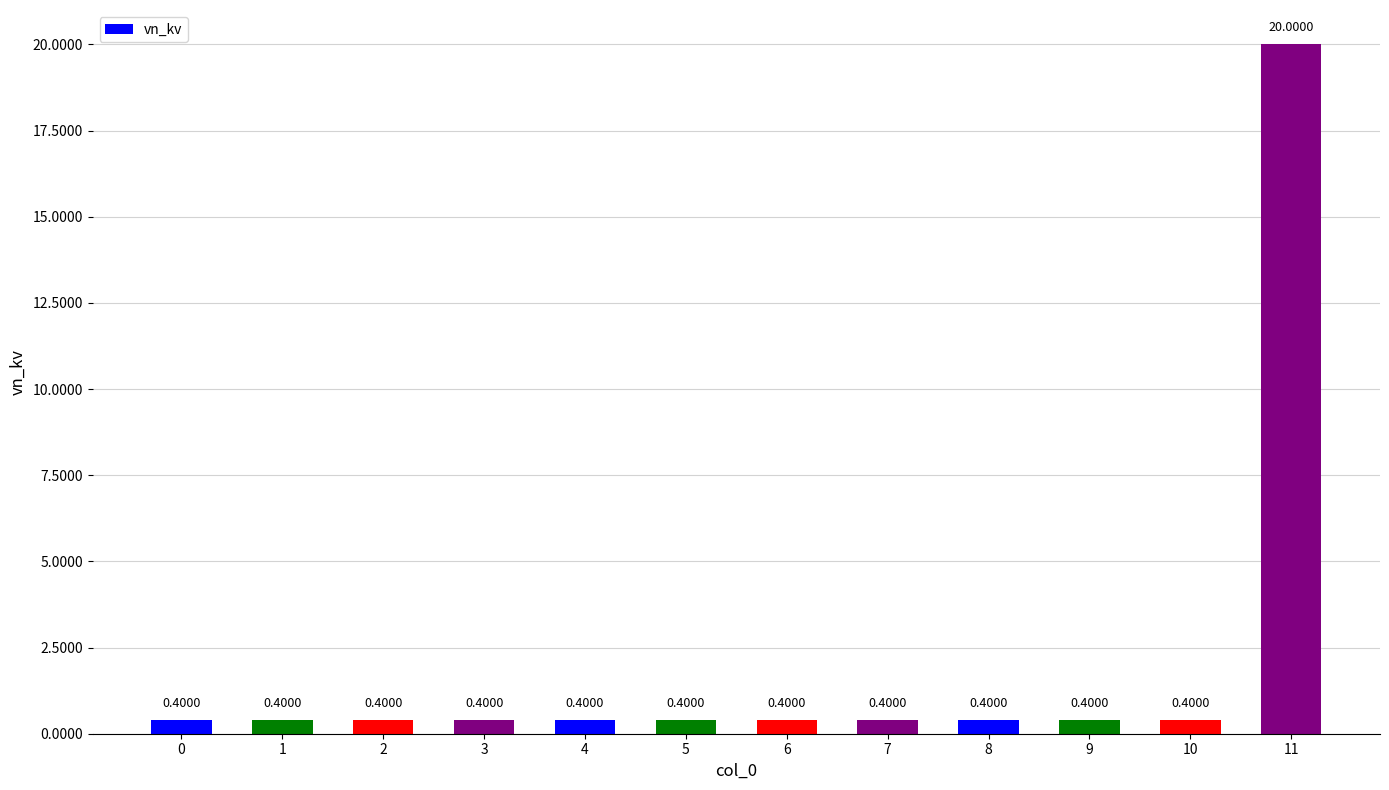

Reading right to left, transcribe all the data shown in this chart.

11=20.0	10=0.4	9=0.4	8=0.4	7=0.4	6=0.4	5=0.4	4=0.4	3=0.4	2=0.4	1=0.4	0=0.4